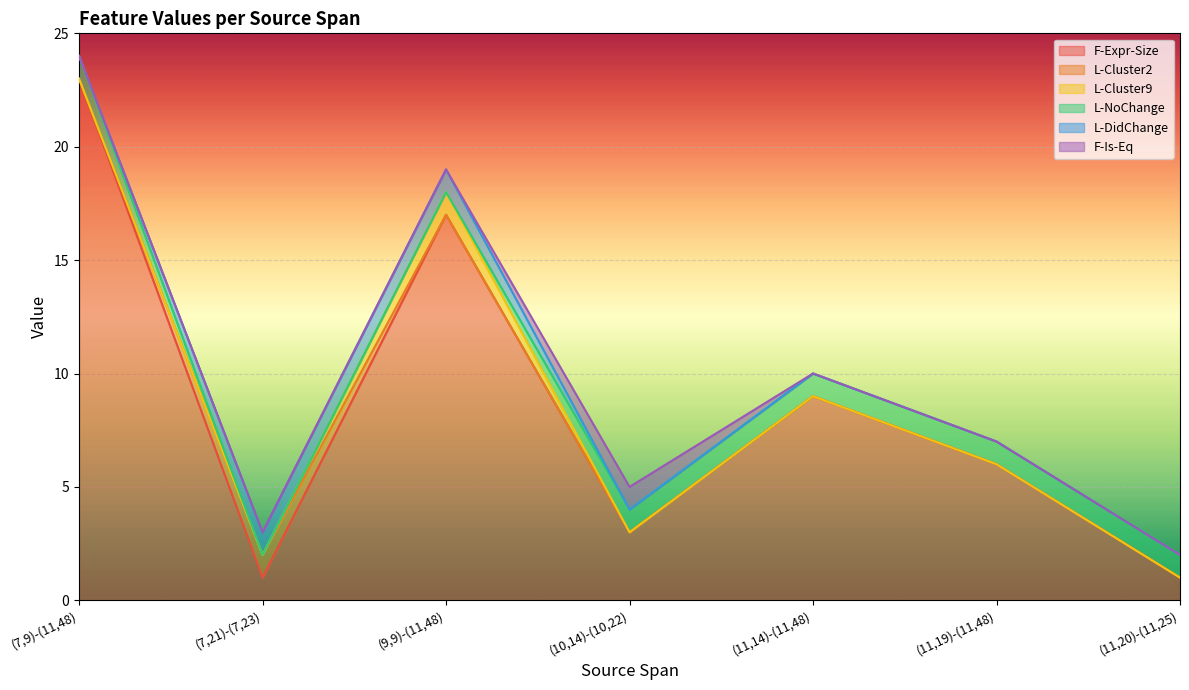

True or false: F-Expr-Size and F-Is-Eq cross at least once.

False